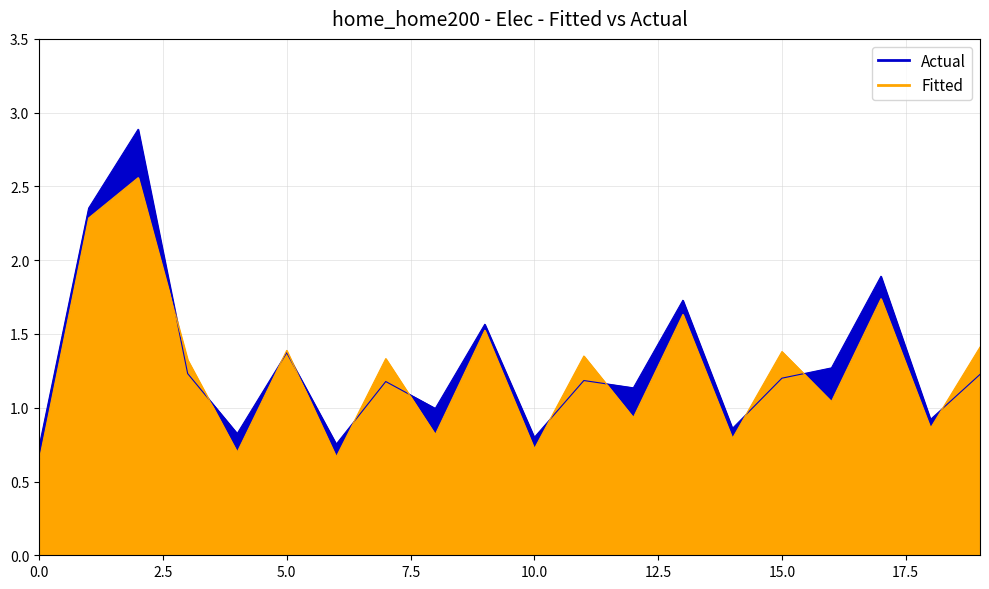

Reading right to left, transcribe all the data shown in this chart.

Actual: 1.2	0.9	1.9	1.3	1.2	0.9	1.7	1.1	1.2	0.8	1.6	1.0	1.2	0.8	1.4	0.8	1.2	2.9	2.4	0.7
Fitted: 1.4	0.9	1.7	1.0	1.4	0.8	1.6	0.9	1.4	0.7	1.5	0.8	1.3	0.7	1.4	0.7	1.3	2.6	2.3	0.6